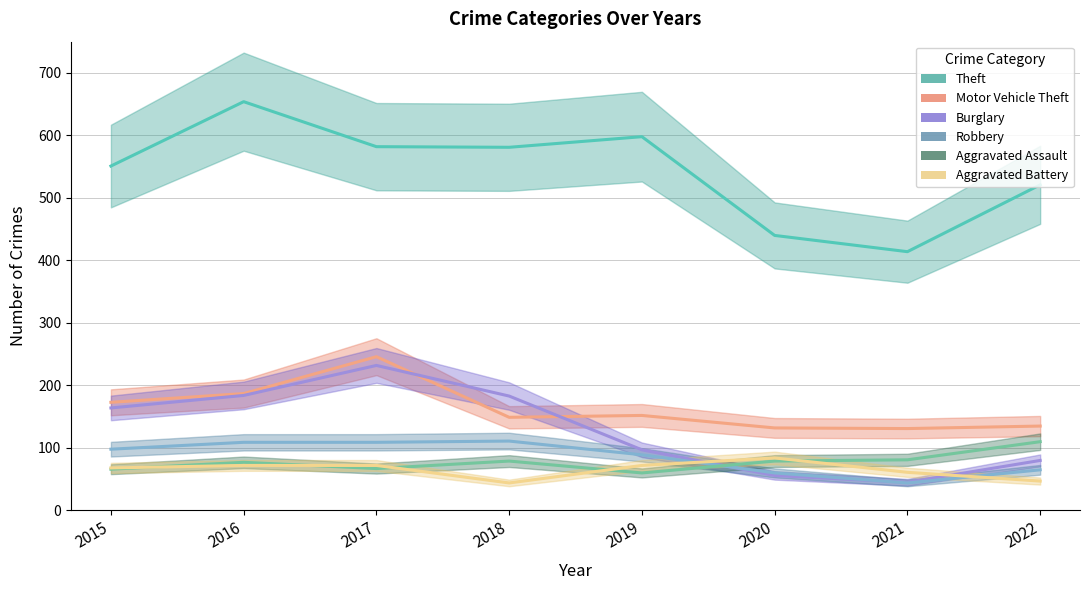

Which category has the lowest value in the Robbery series?

2021